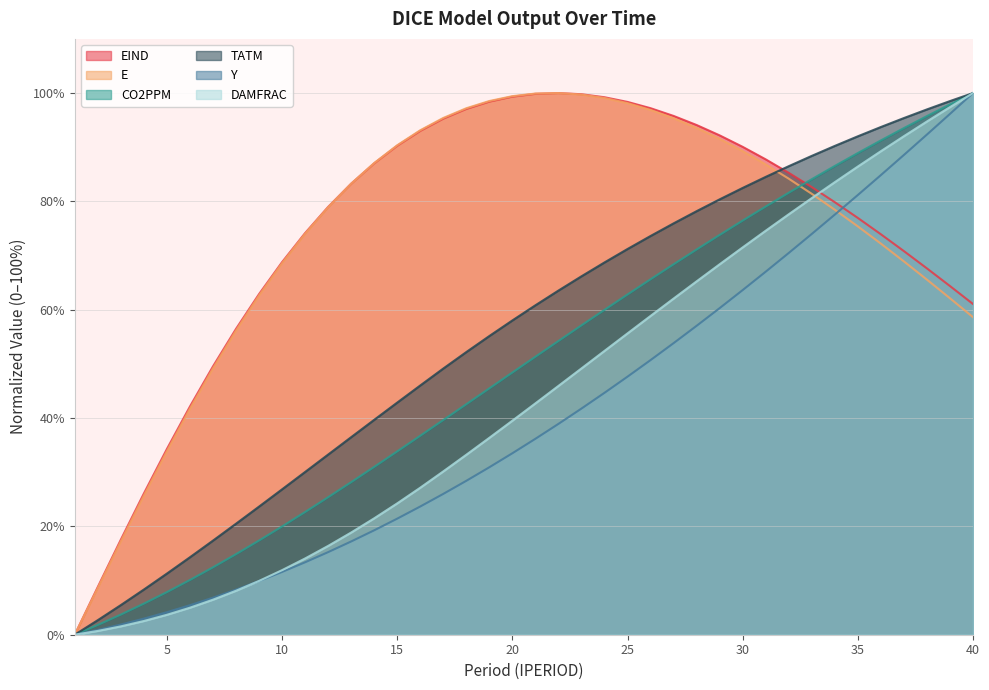

What are all the series names shown in the legend?

EIND, E, CO2PPM, TATM, Y, DAMFRAC